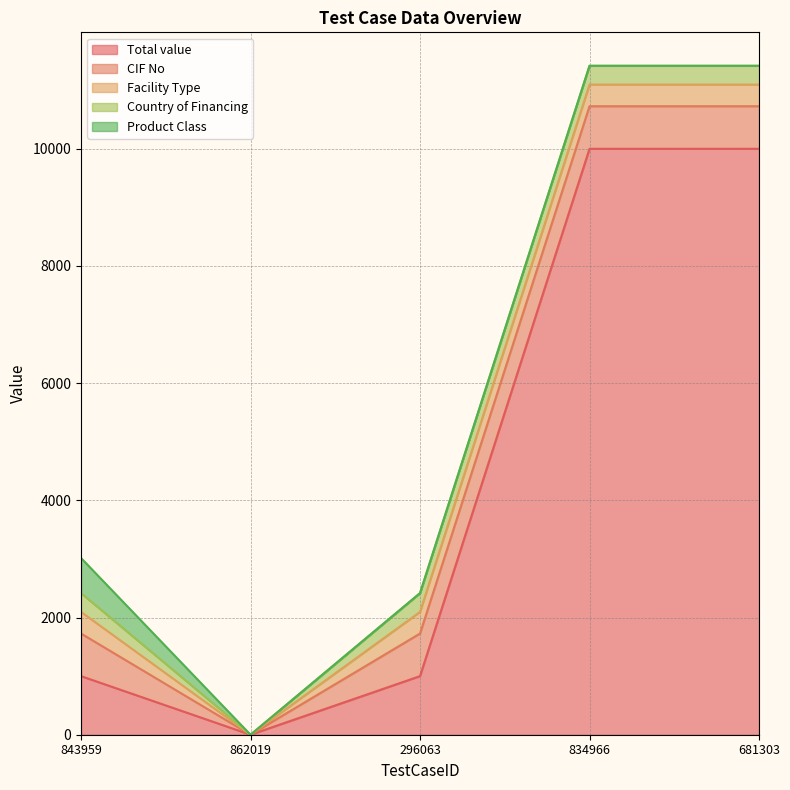

True or false: Product Class has a value of 215 at 862019.

False